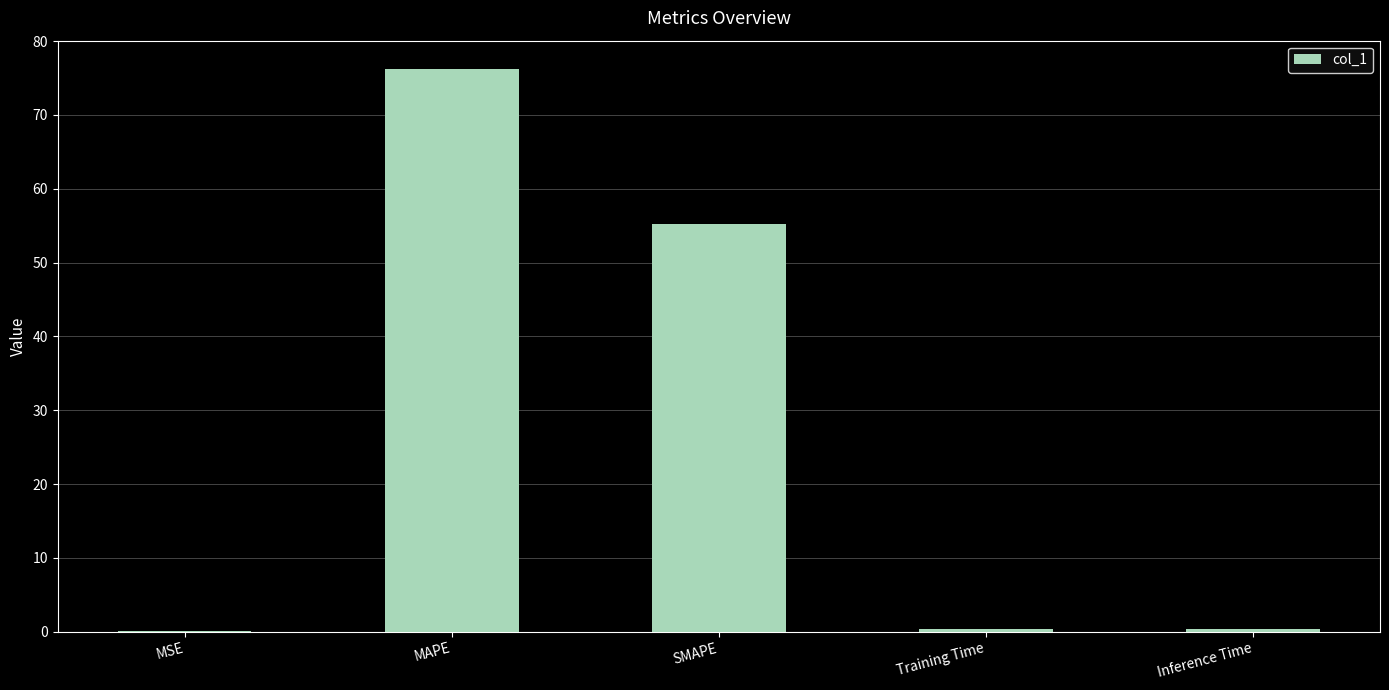

The value at MAPE is 32.8. True or false?

False